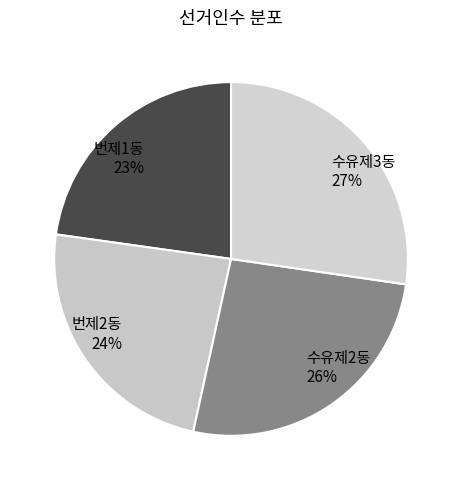

How many segments does this pie chart have?

4